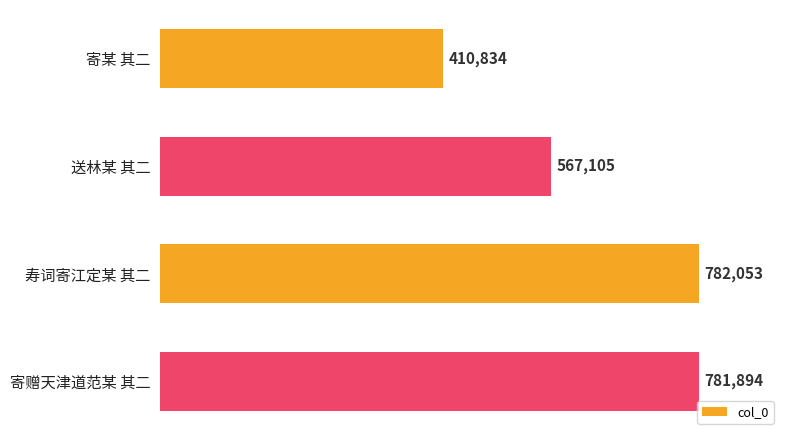

What is the value of the 2nd bar from the top?

567105